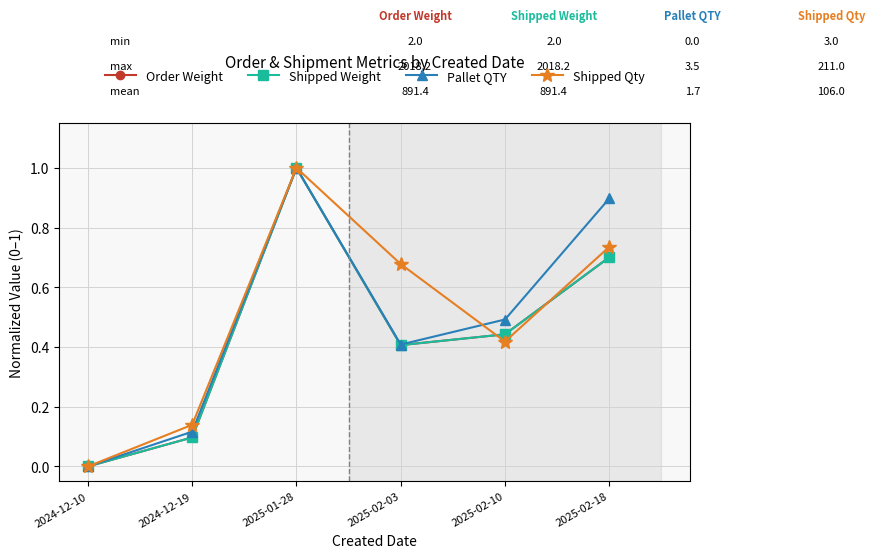

What position from the right is 2025-02-10?

2